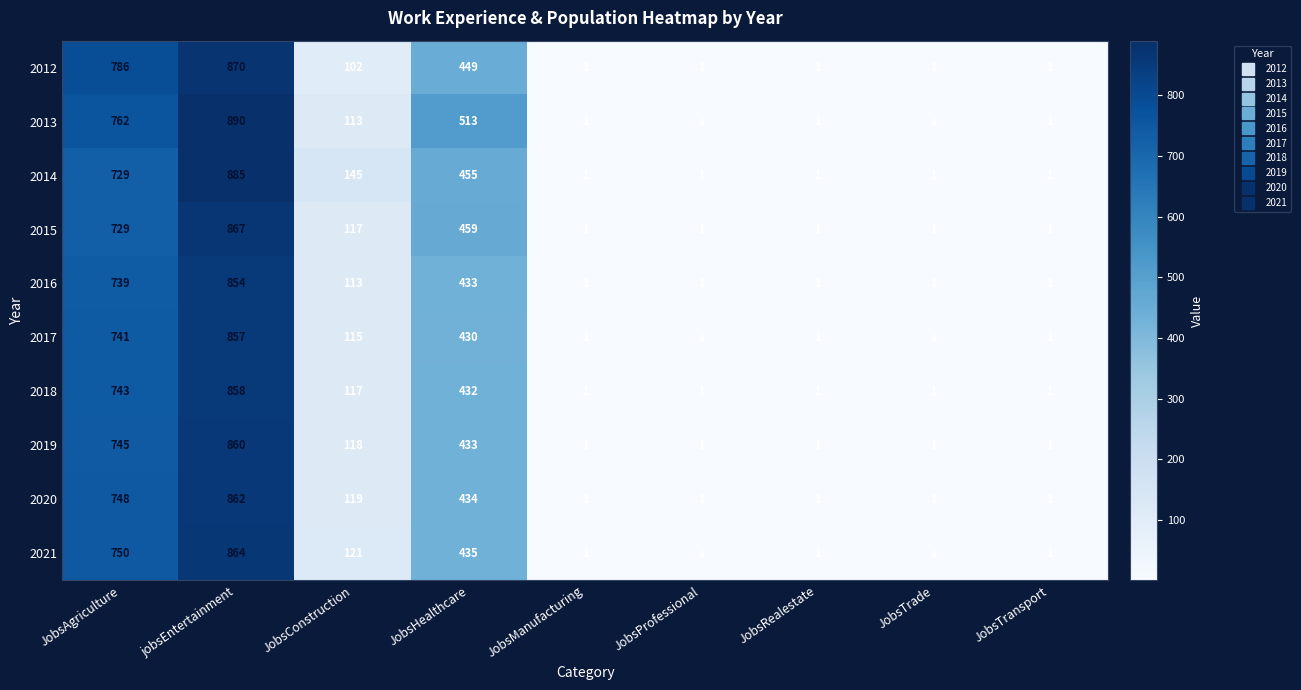

Which series has the largest total across all categories?

2013